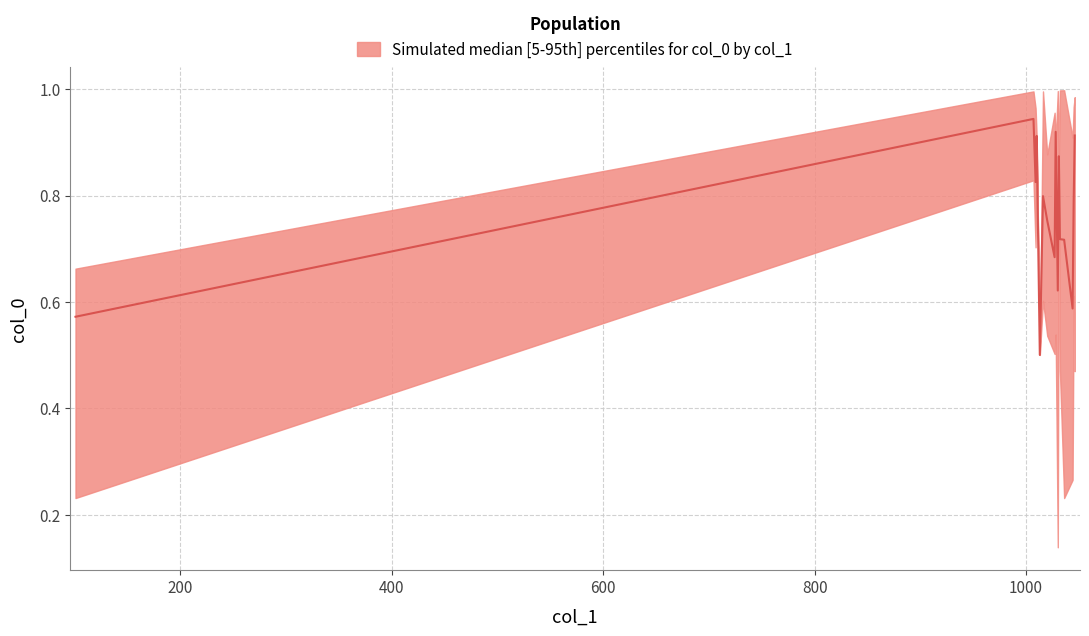

Count the number of categories in the chart.

16